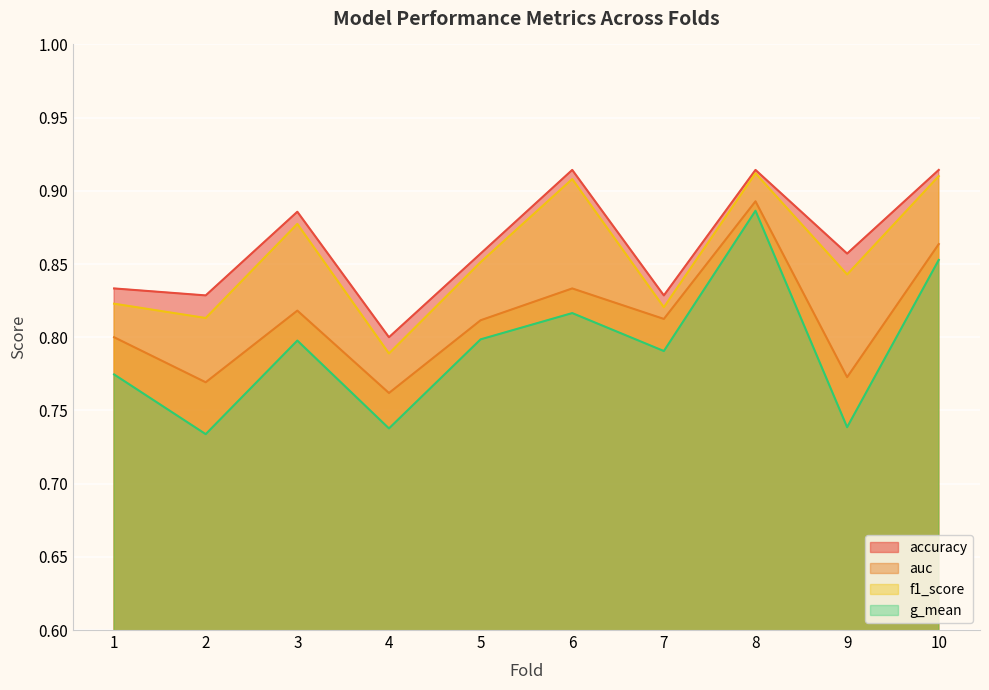

What is the value of the accuracy point at the 4th from the left?

0.8